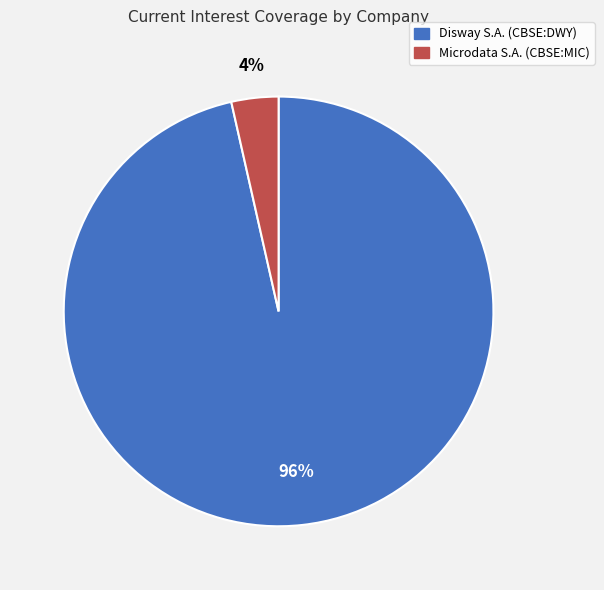

What is the largest slice in the pie chart?

Disway S.A. (CBSE:DWY)